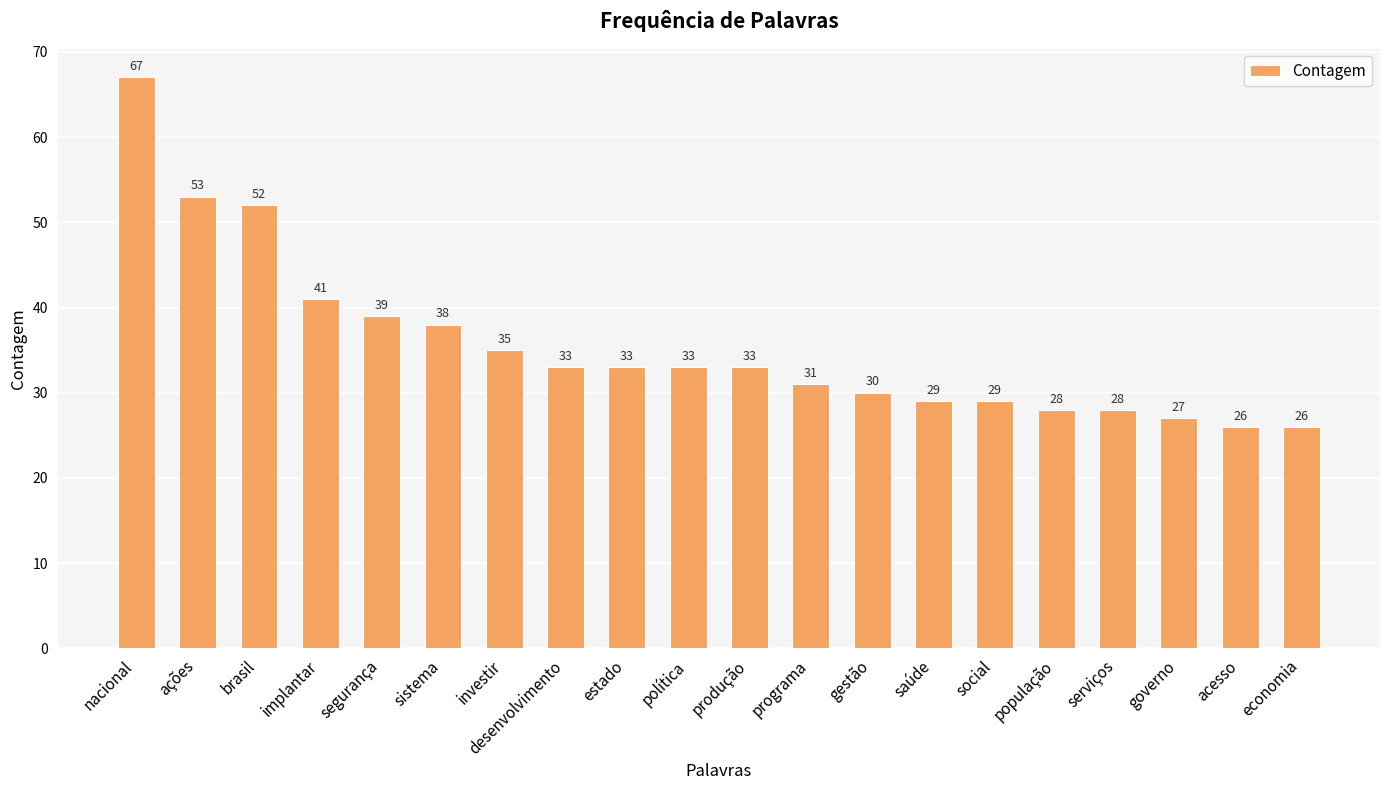

Does the chart contain any negative values?

No